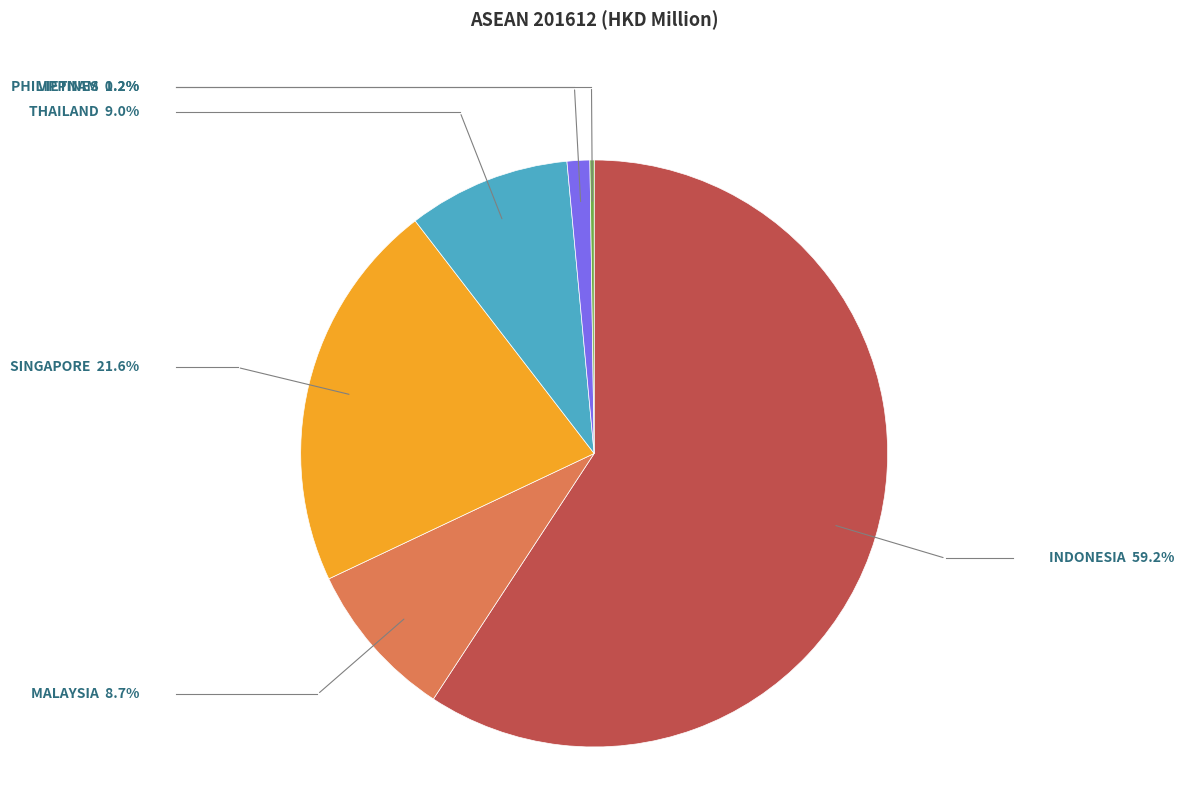

Combined, do SINGAPORE and MALAYSIA account for over 50%?

No